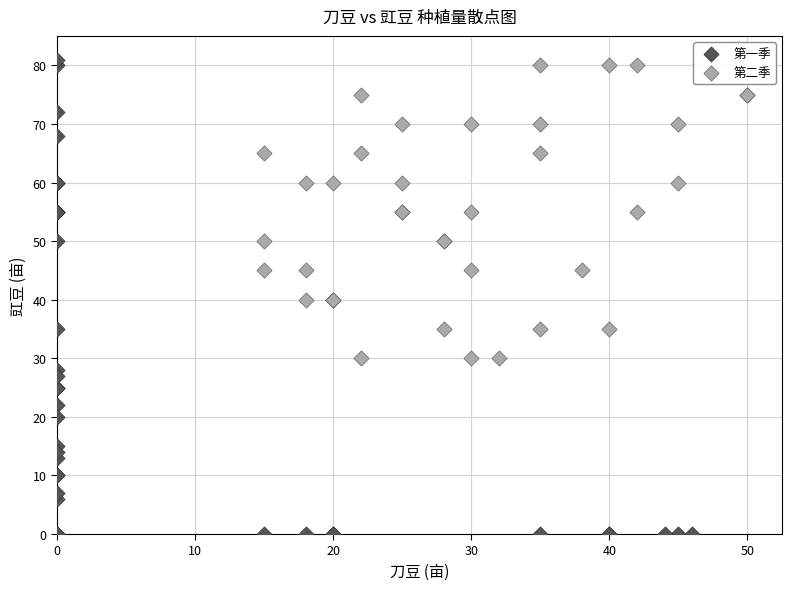

Which series has the widest spread of Y values?

第一季